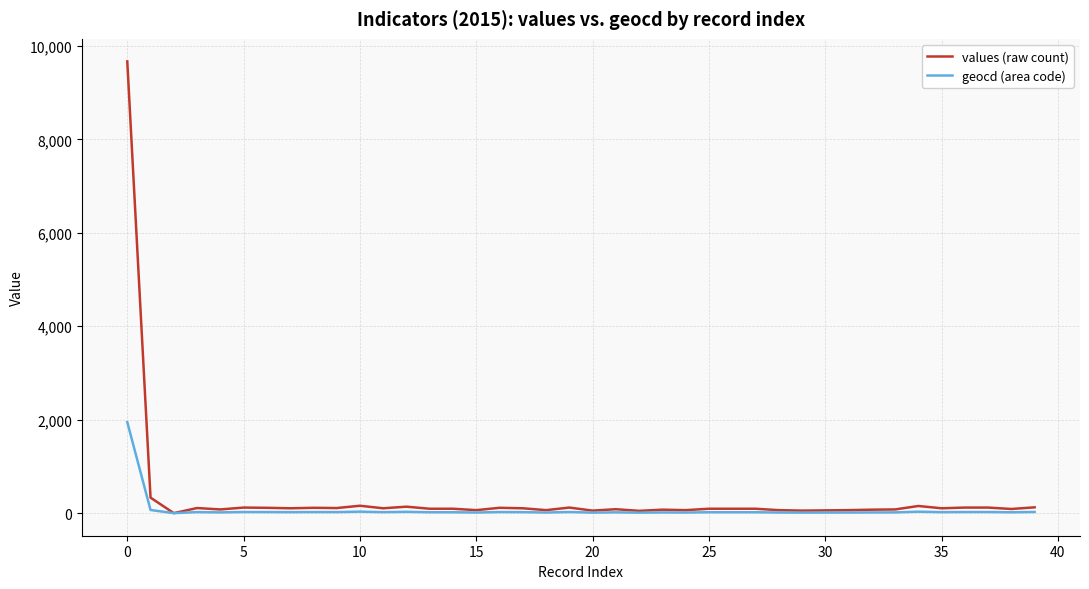

How many values in values (raw count) are above zero?

39